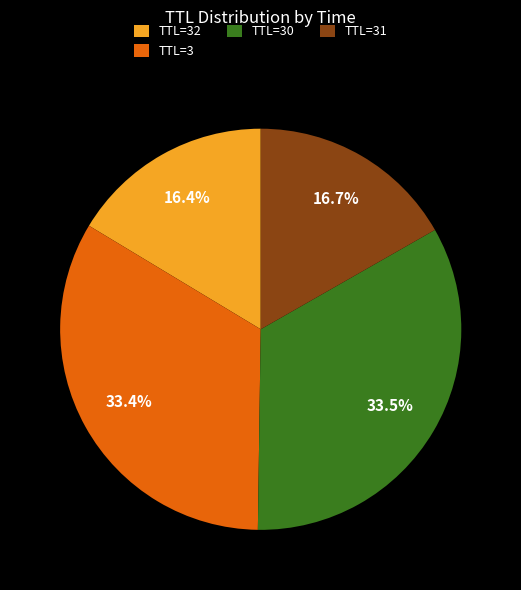

To the nearest percent, what is the average slice percentage?

25%